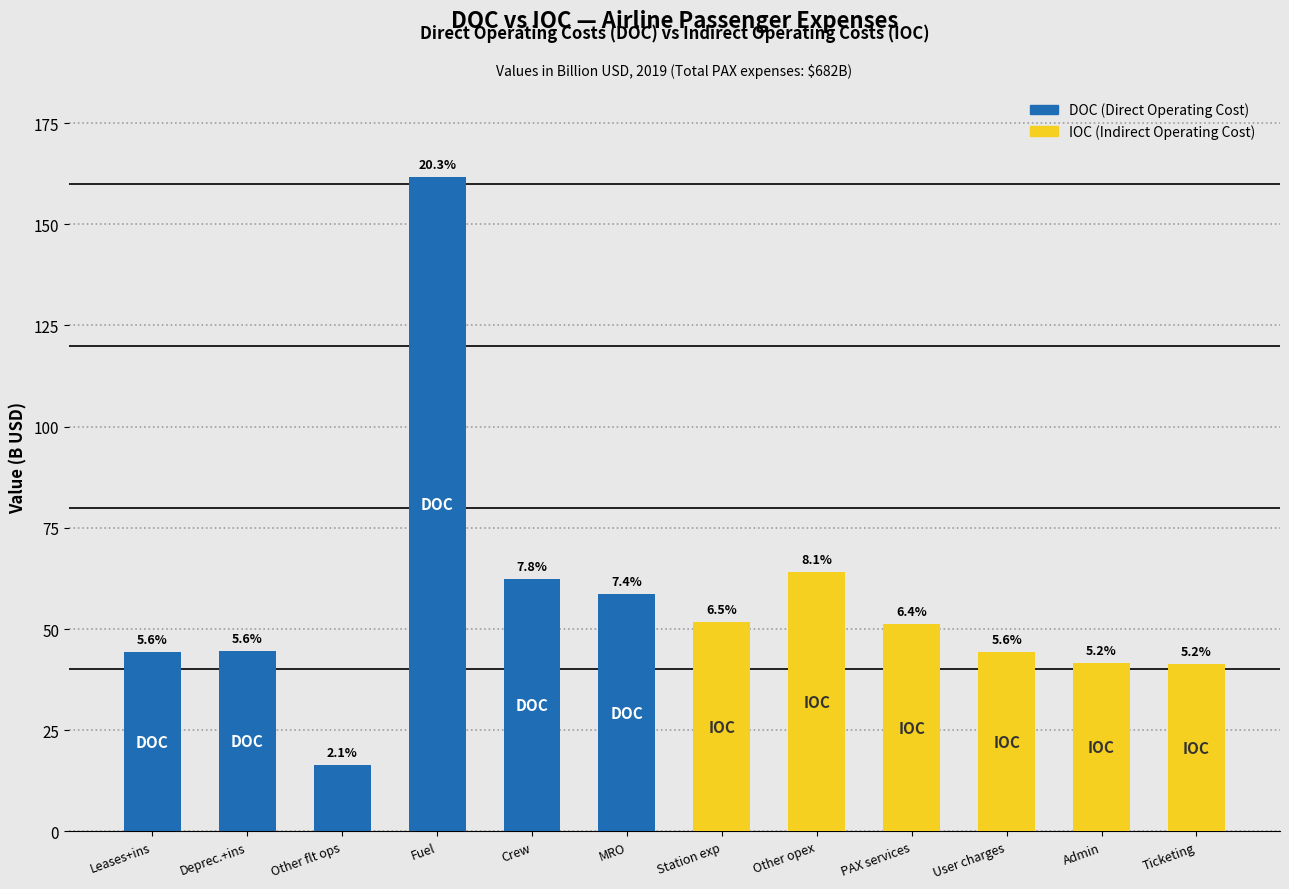

How many data points in IOC are above 41?

6